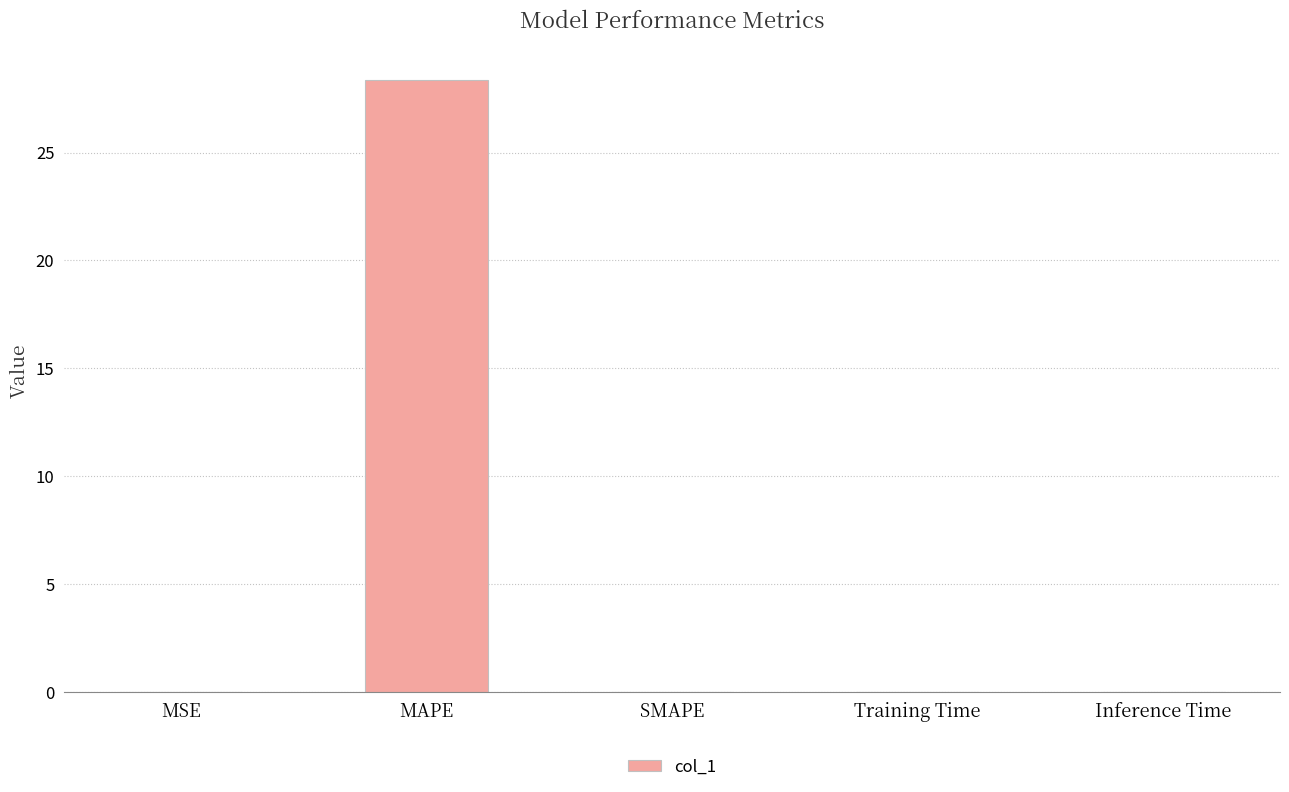

Between Inference Time and MAPE, which is larger?

MAPE